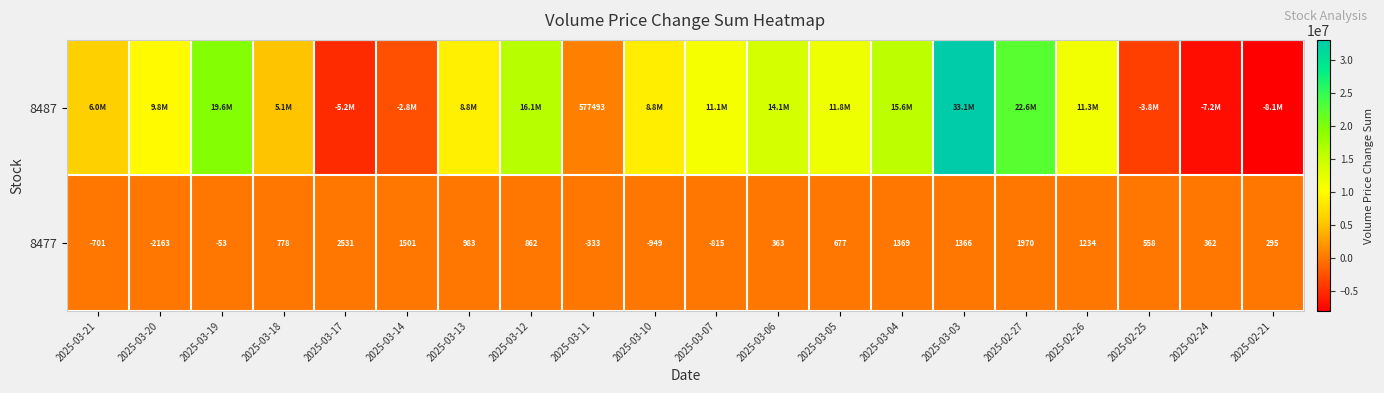

What is the minimum value for 8477?

-2163